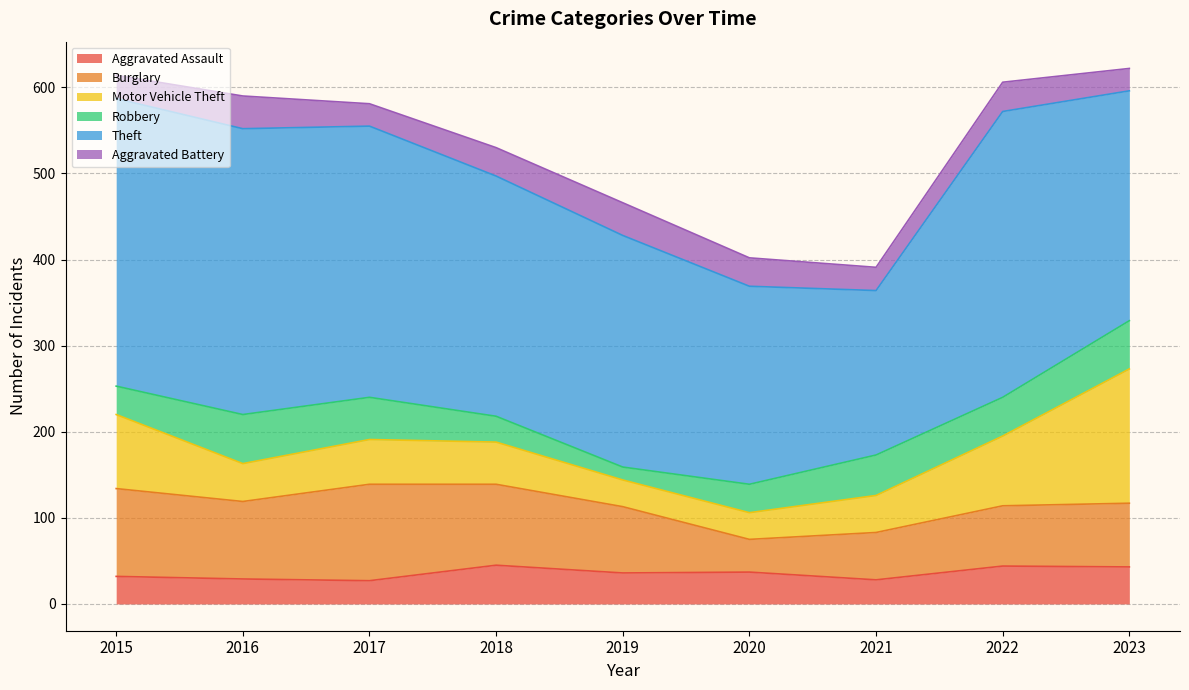

Which series has the largest total across all categories?

Theft